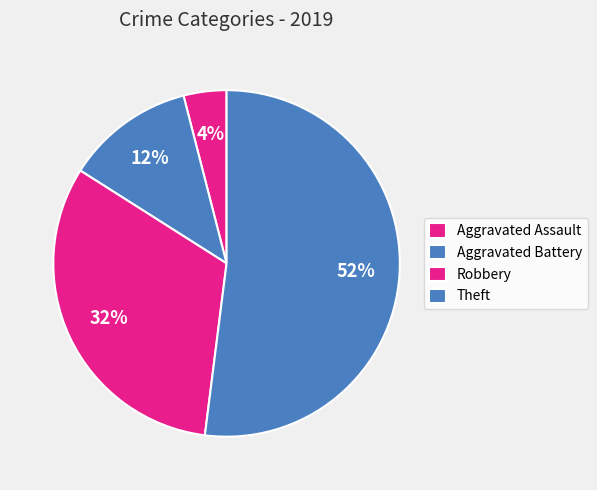

What percentage is the Theft slice, to the nearest percent?

52%